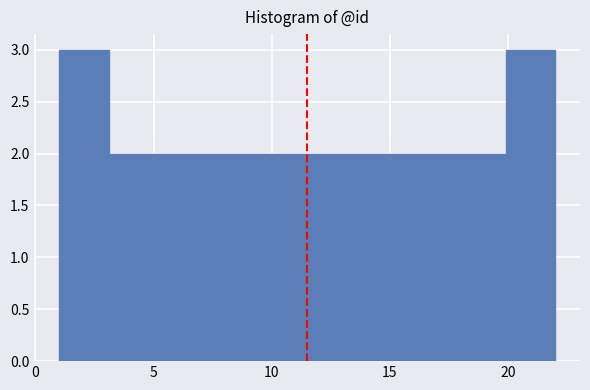

Reading left to right, list every bar in this chart as the range it spans on the x-axis followed by its height. Neither the bar edges nor the heights are printed on the chart, so give them approximately, as read against the axes.

1.0 to 3.1: 3
3.1 to 5.2: 2
5.2 to 7.3: 2
7.3 to 9.4: 2
9.4 to 11.5: 2
11.5 to 13.6: 2
13.6 to 15.7: 2
15.7 to 17.8: 2
17.8 to 19.9: 2
19.9 to 22.0: 3